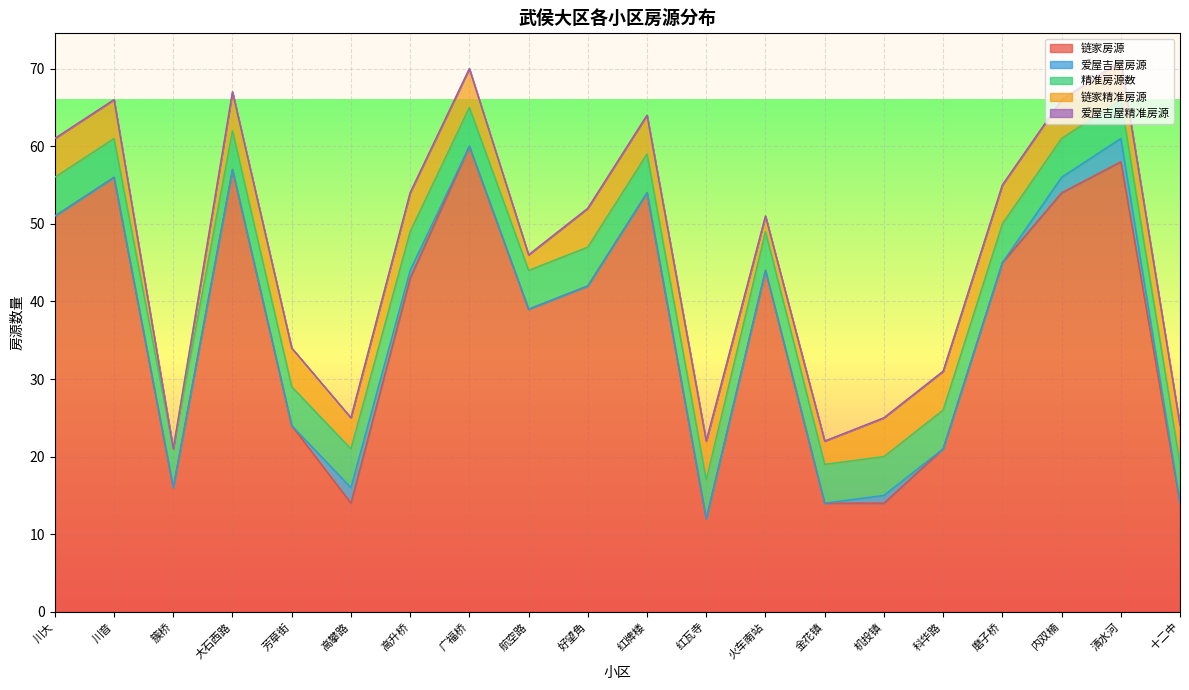

Which has a higher value, 内双楠 or 清水河?

清水河